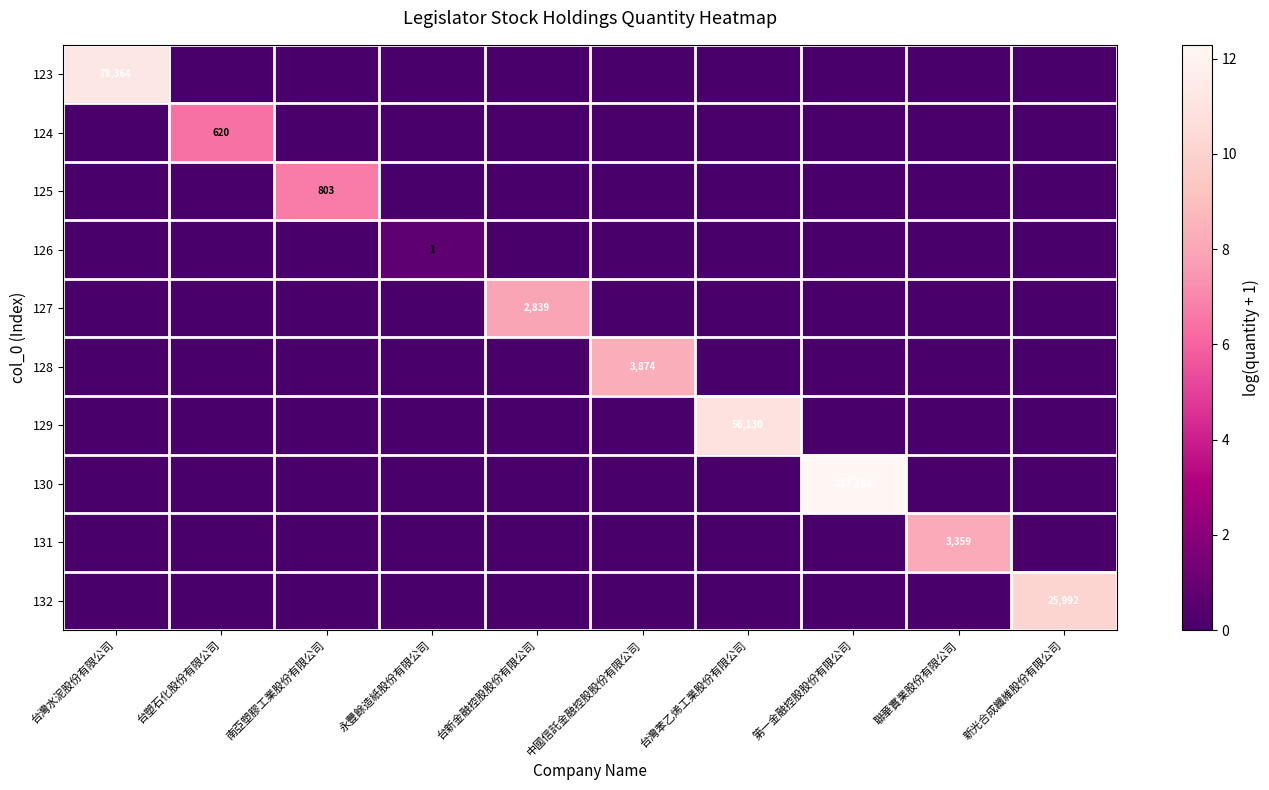

The 128 series shows 3874 at 中國信託金融控股股份有限公司. True or false?

True